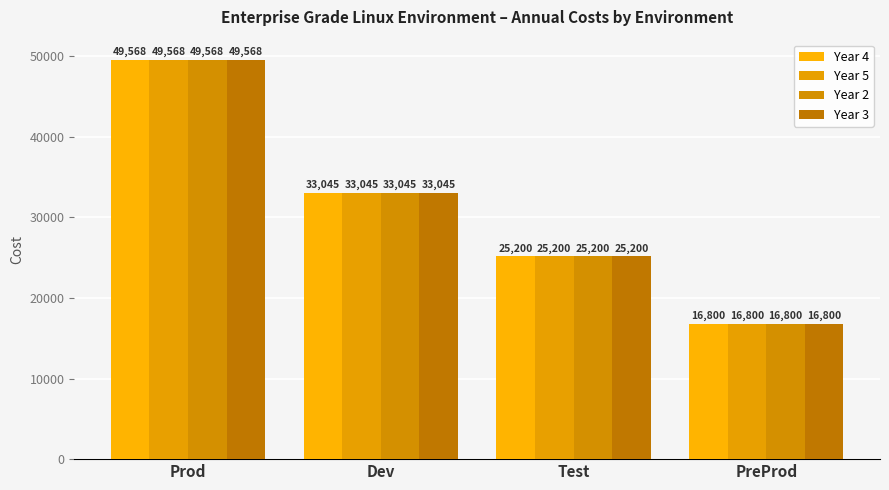

What is the total value across all series at PreProd?

67200.0